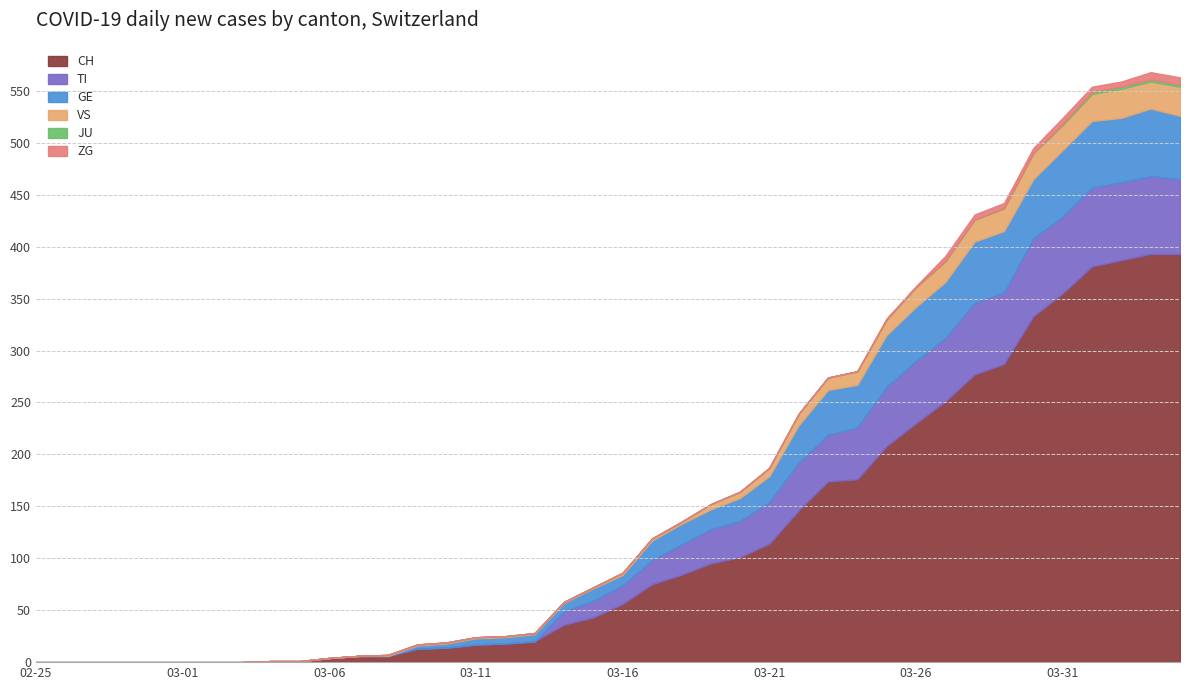

Rank the series at 2020-02-25 from lowest to highest value.

CH, TI, GE, VS, JU, ZG